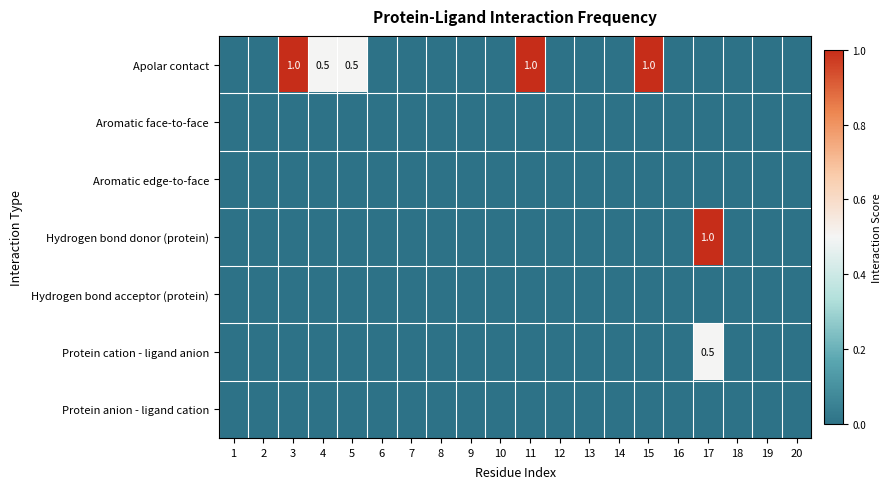

True or false: Apolar contact has a value of 1.0 at 3.

True